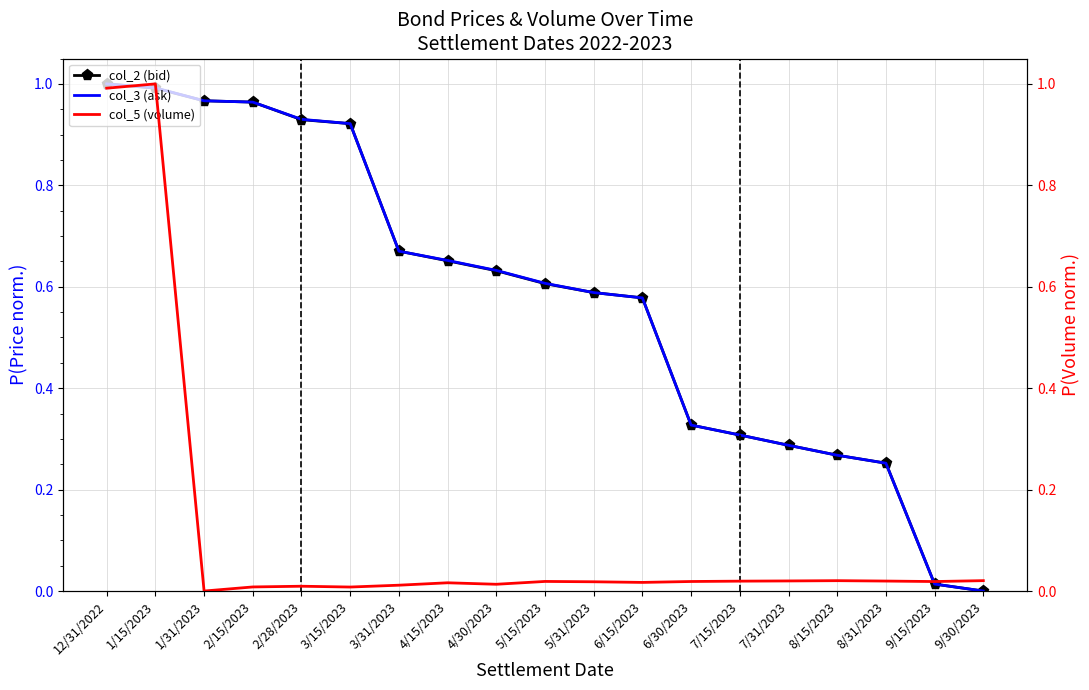

List the series in order of their peak value, highest first.

col_2 (bid), col_3 (ask), col_5 (volume)